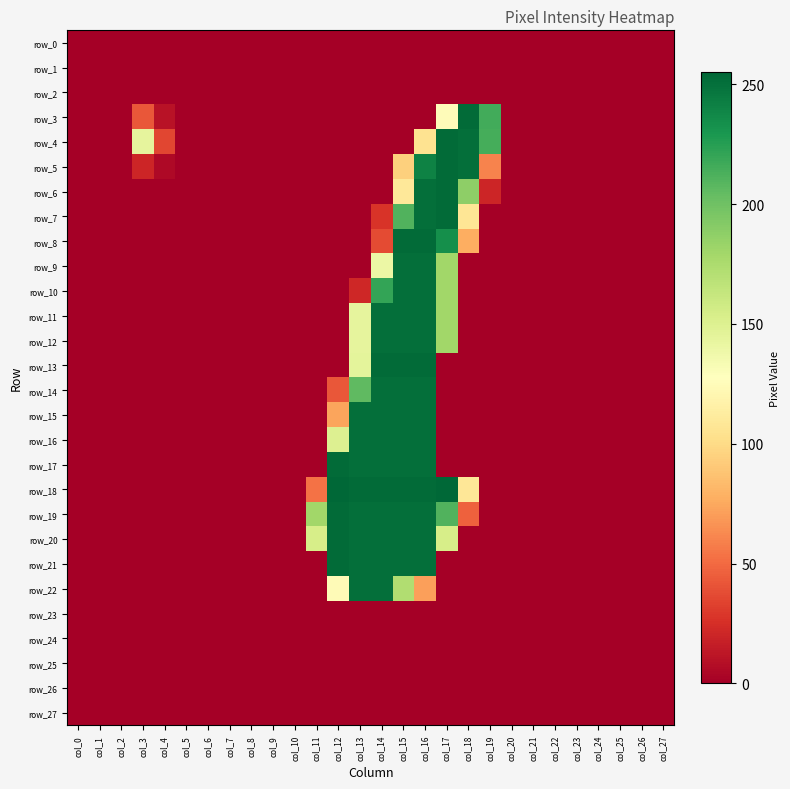

Which category has the highest value in the row_15 series?

col_13